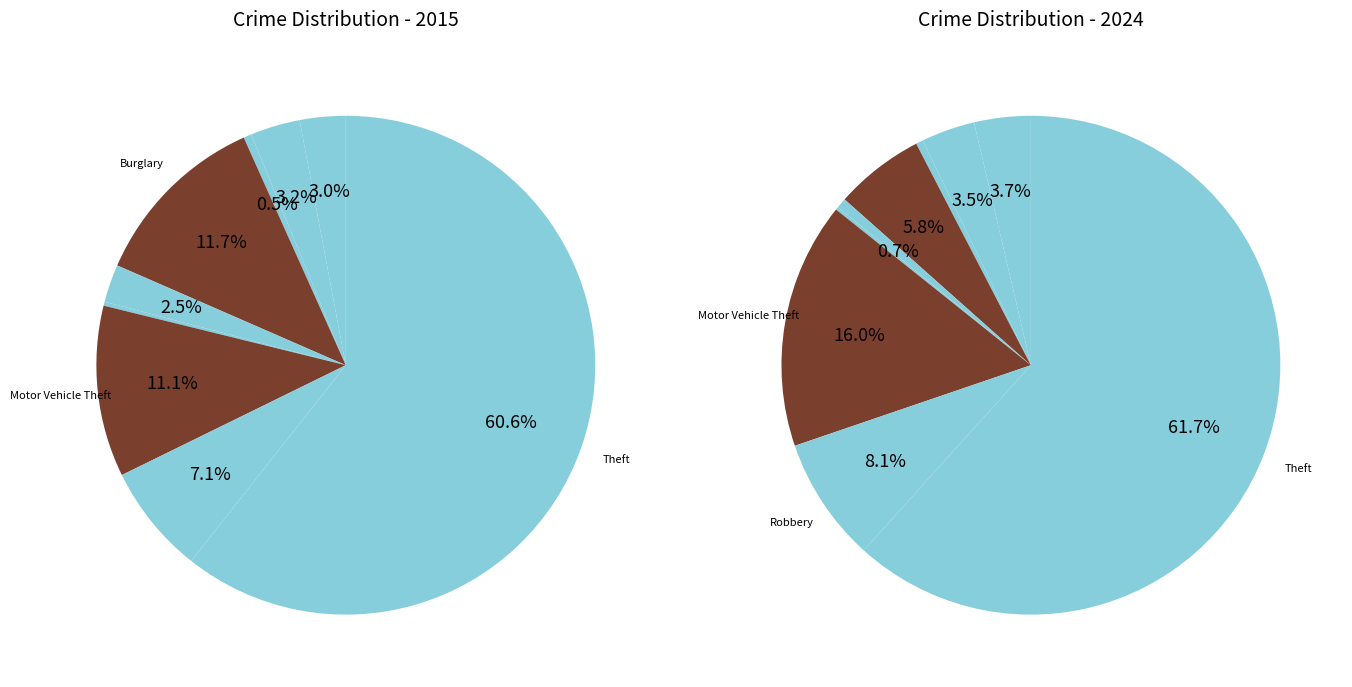

Which series has the widest spread of values?

values_2024